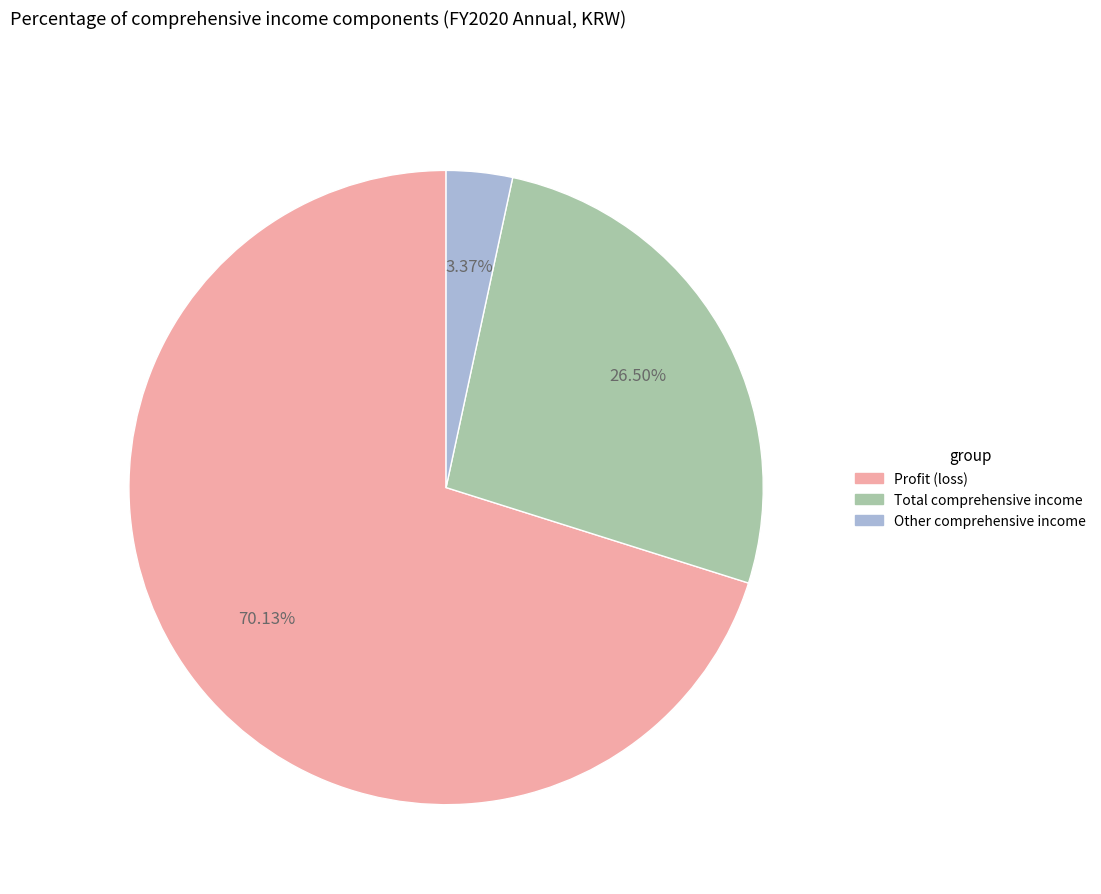

To the nearest percent, what is the average slice percentage?

33%